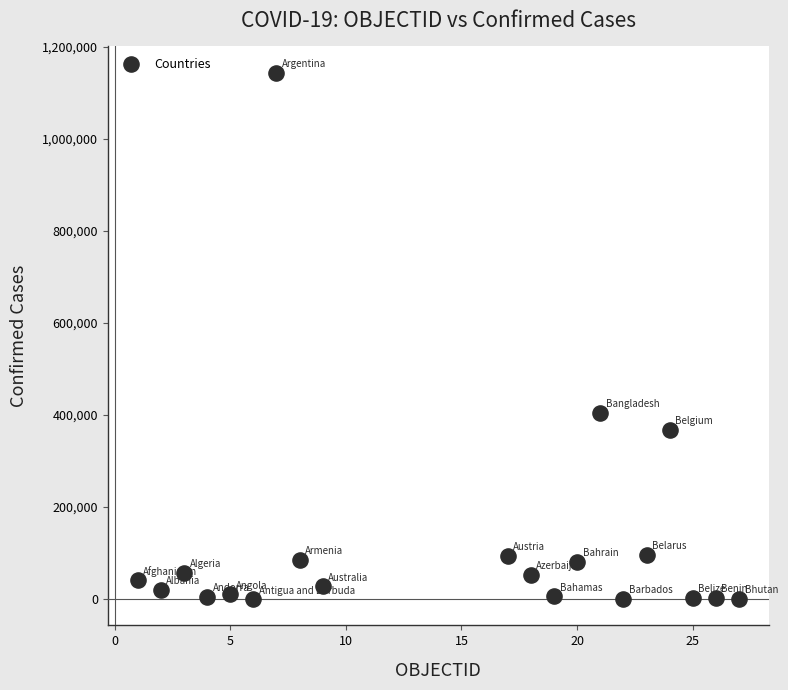

What is the range of X values (max minus min)?

26